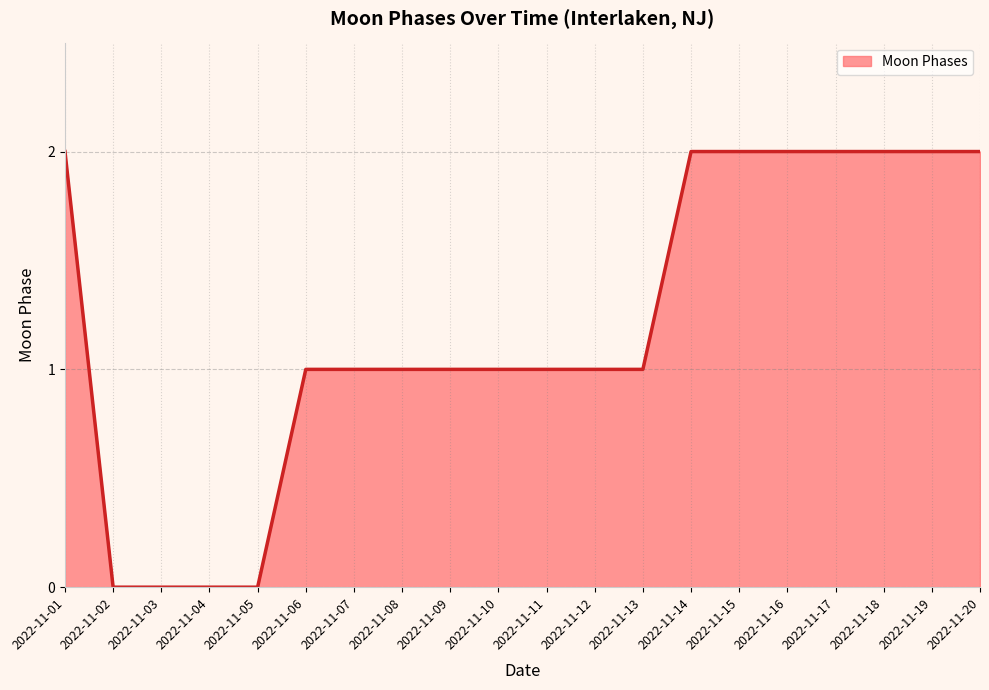

Is it true that the value at 2022-11-15 is 3?

False